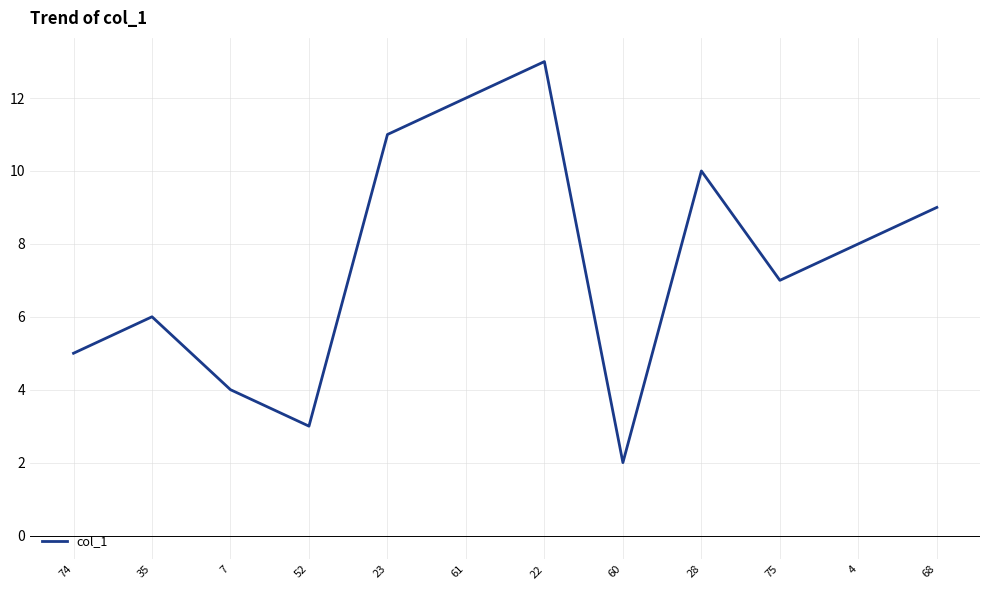

What is the difference between the maximum and minimum values?

11.0